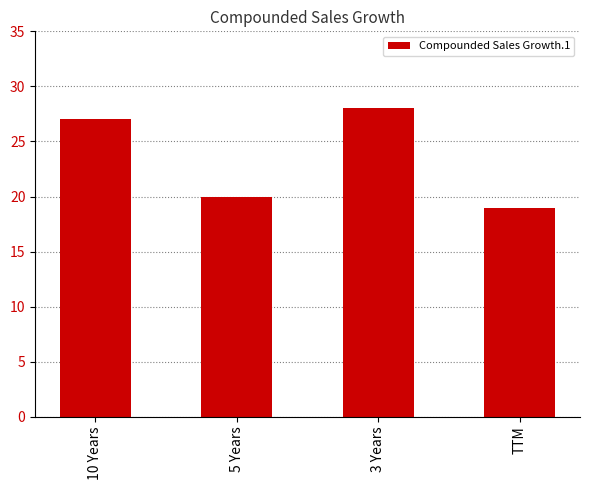

What is the label of the 1st bar from the right?

TTM